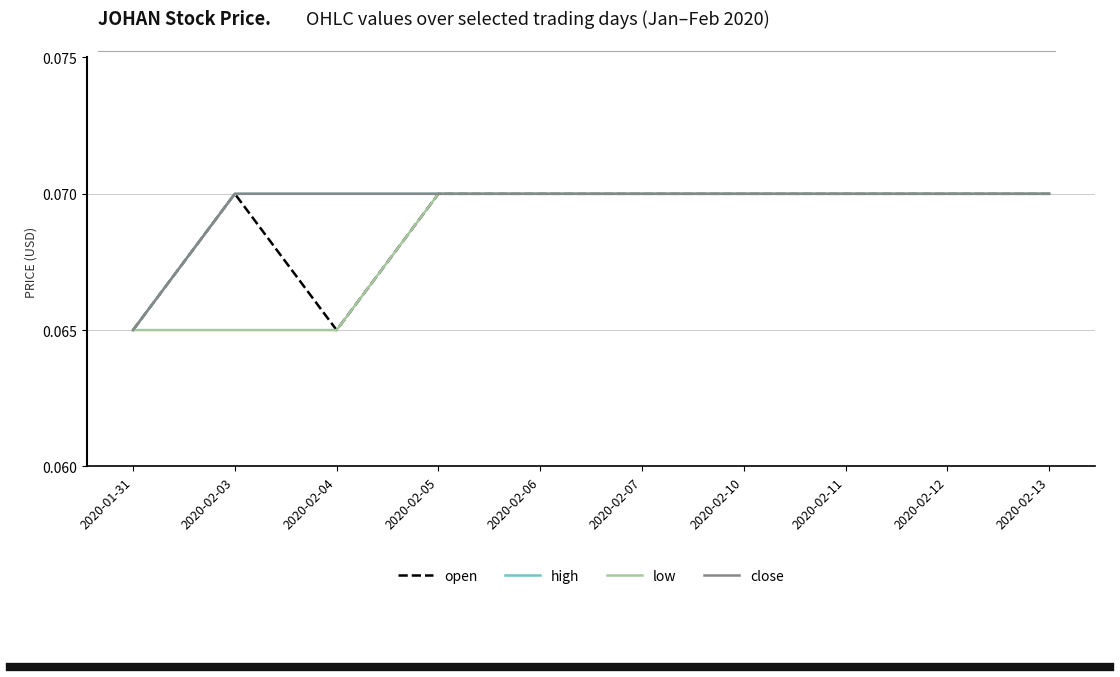

Reading right to left, what are all the values shown in this chart?

open: 2020-02-13=0.1	2020-02-12=0.1	2020-02-11=0.1	2020-02-10=0.1	2020-02-07=0.1	2020-02-06=0.1	2020-02-05=0.1	2020-02-04=0.1	2020-02-03=0.1	2020-01-31=0.1
high: 2020-02-13=0.1	2020-02-12=0.1	2020-02-11=0.1	2020-02-10=0.1	2020-02-07=0.1	2020-02-06=0.1	2020-02-05=0.1	2020-02-04=0.1	2020-02-03=0.1	2020-01-31=0.1
low: 2020-02-13=0.1	2020-02-12=0.1	2020-02-11=0.1	2020-02-10=0.1	2020-02-07=0.1	2020-02-06=0.1	2020-02-05=0.1	2020-02-04=0.1	2020-02-03=0.1	2020-01-31=0.1
close: 2020-02-13=0.1	2020-02-12=0.1	2020-02-11=0.1	2020-02-10=0.1	2020-02-07=0.1	2020-02-06=0.1	2020-02-05=0.1	2020-02-04=0.1	2020-02-03=0.1	2020-01-31=0.1